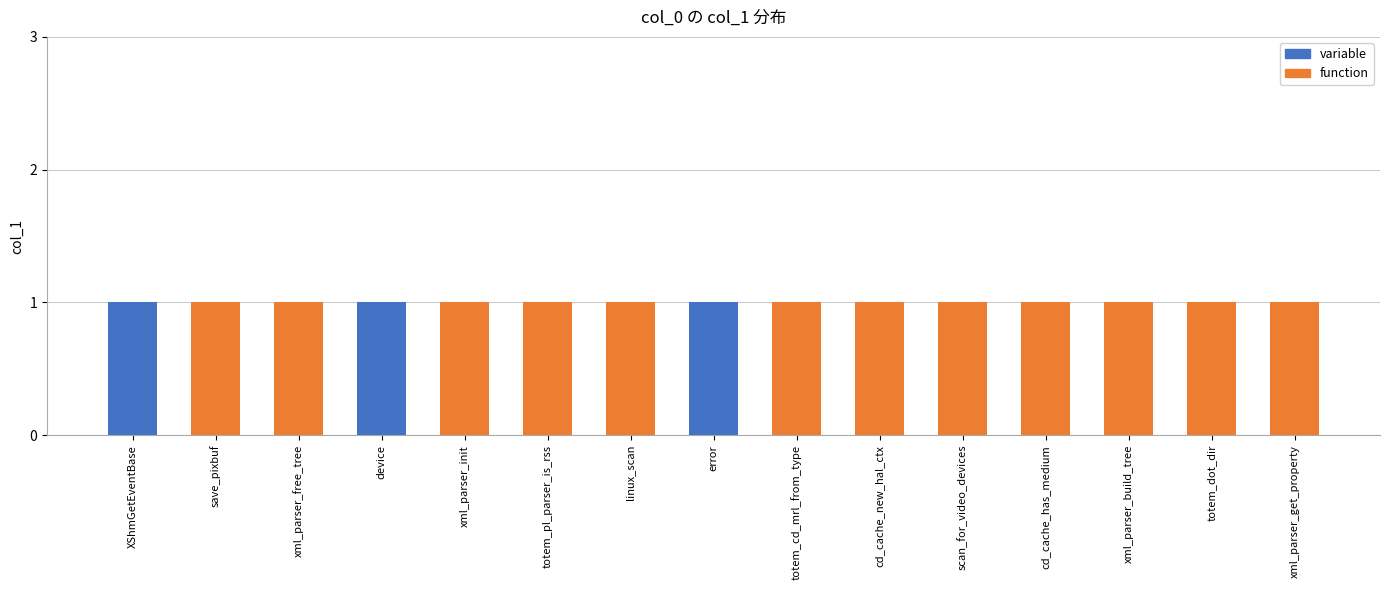

What is the sum of all variable values?

3